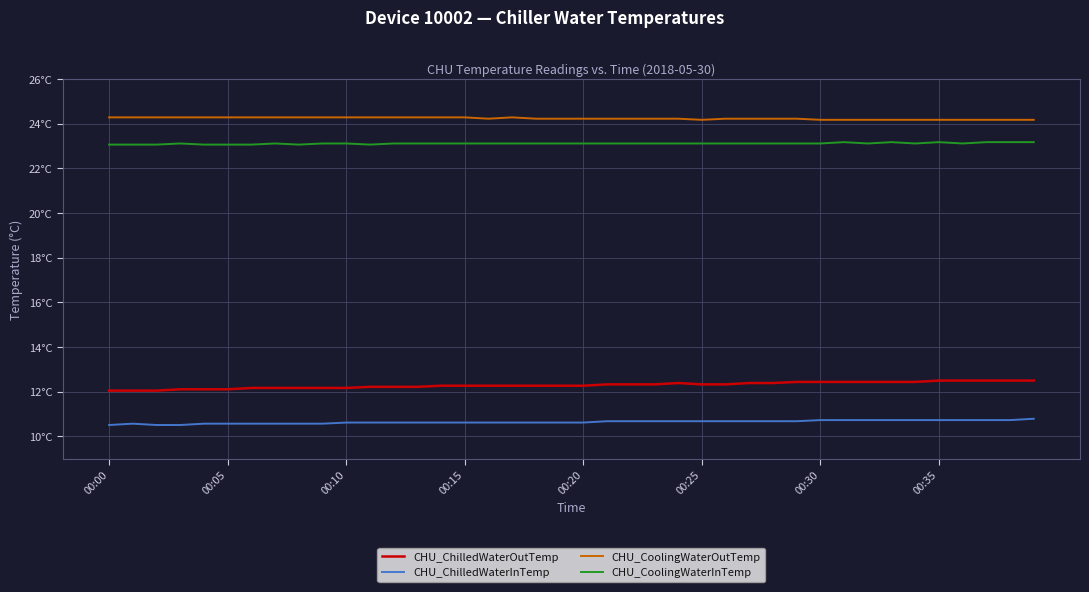

Count the CHU_CoolingWaterOutTemp values in the range 24 to 25.

40